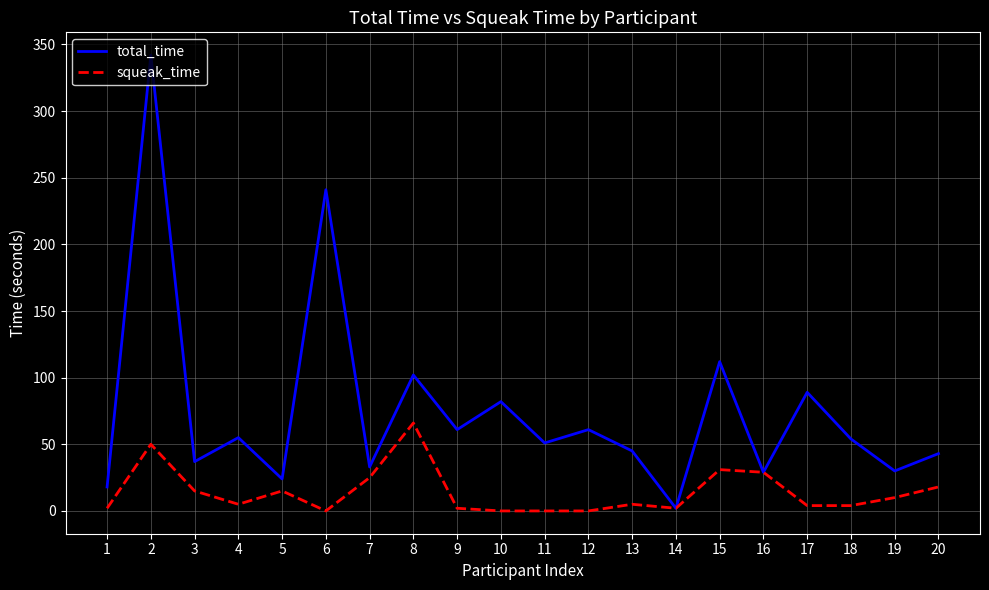

Where is the first local minimum for squeak_time?

4